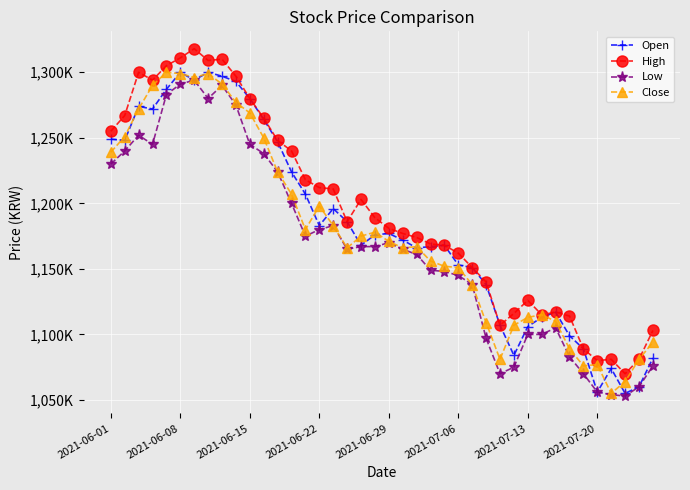

At how many categories does at least one series exceed 1147400?

27